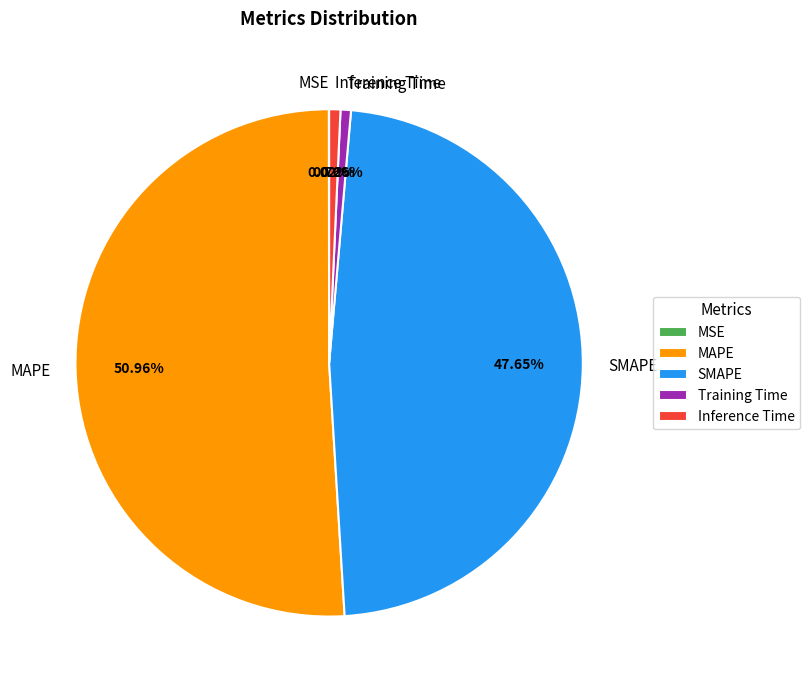

True or false: SMAPE accounts for 48% of the total.

True